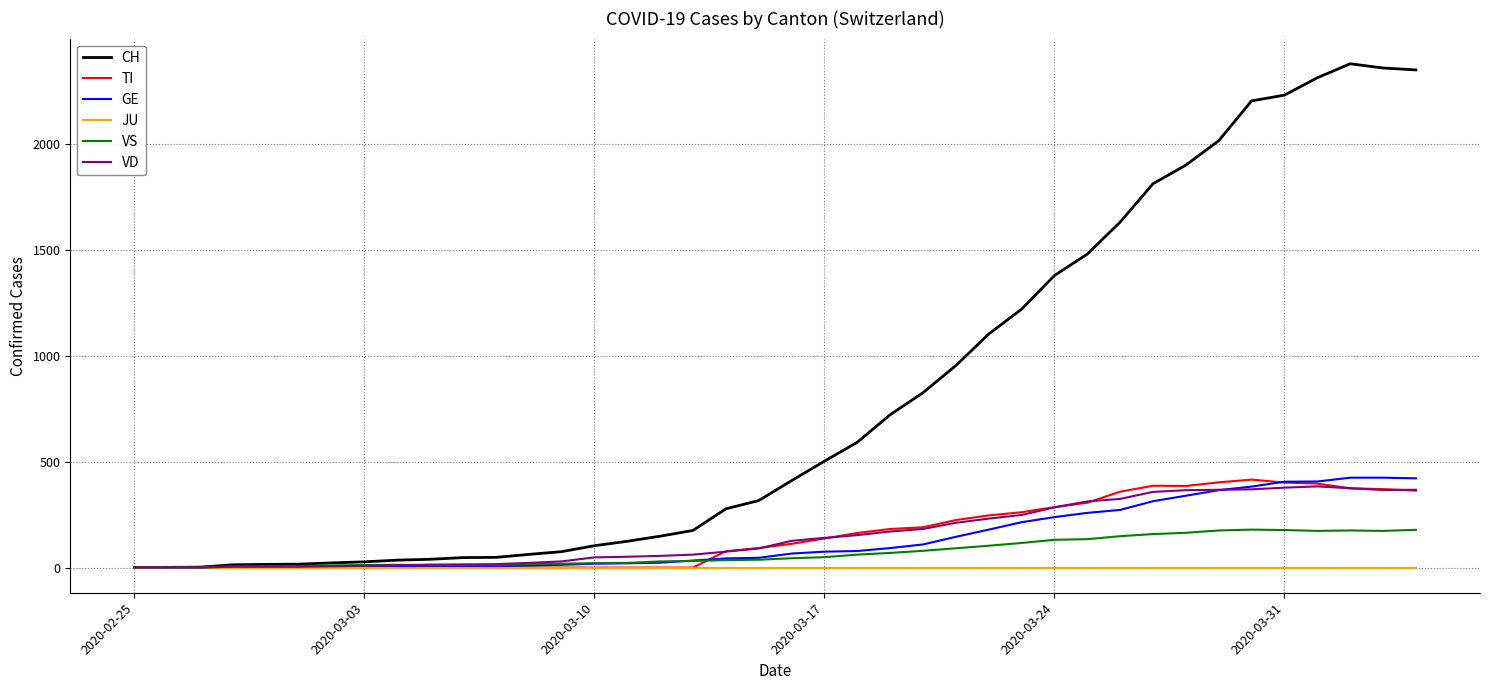

How many lines are shown in the chart?

6